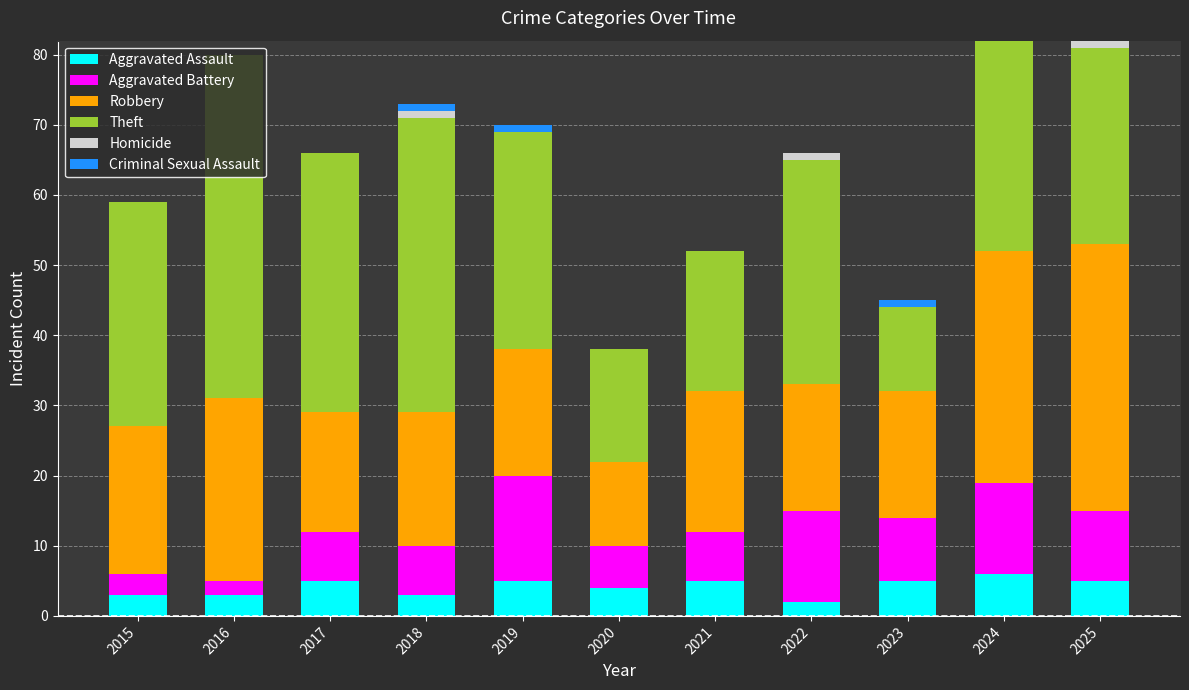

The Aggravated Assault series shows 5 at 2017. True or false?

True